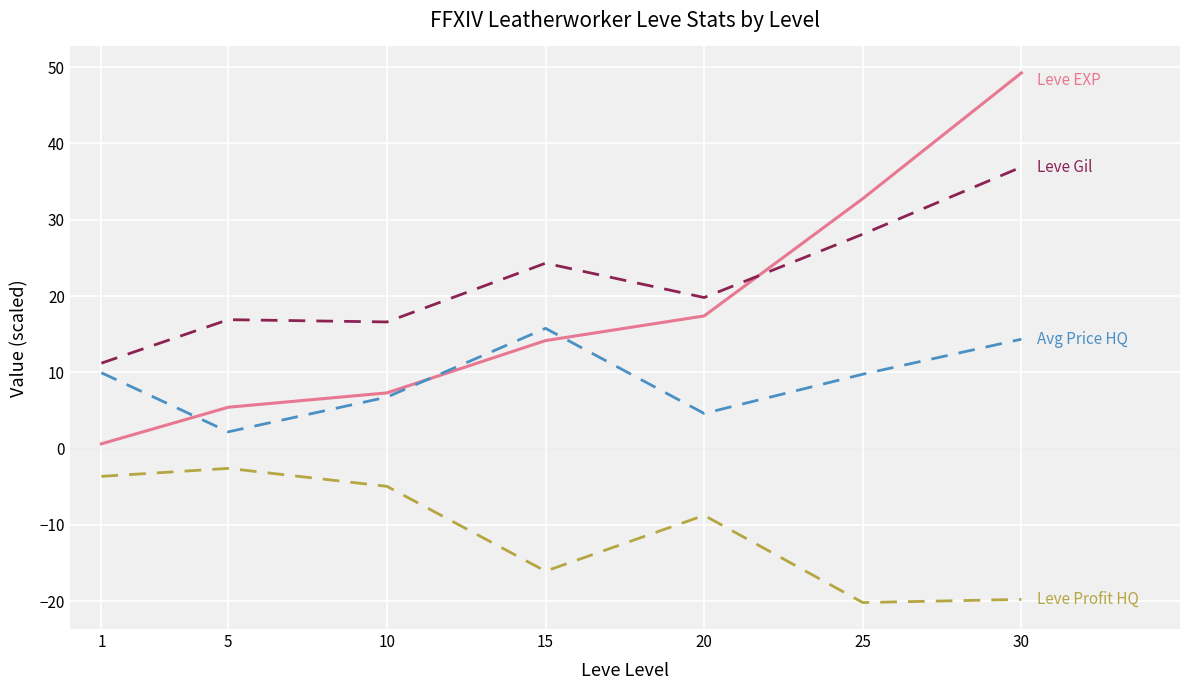

What is the minimum value shown in the chart?

-20.2